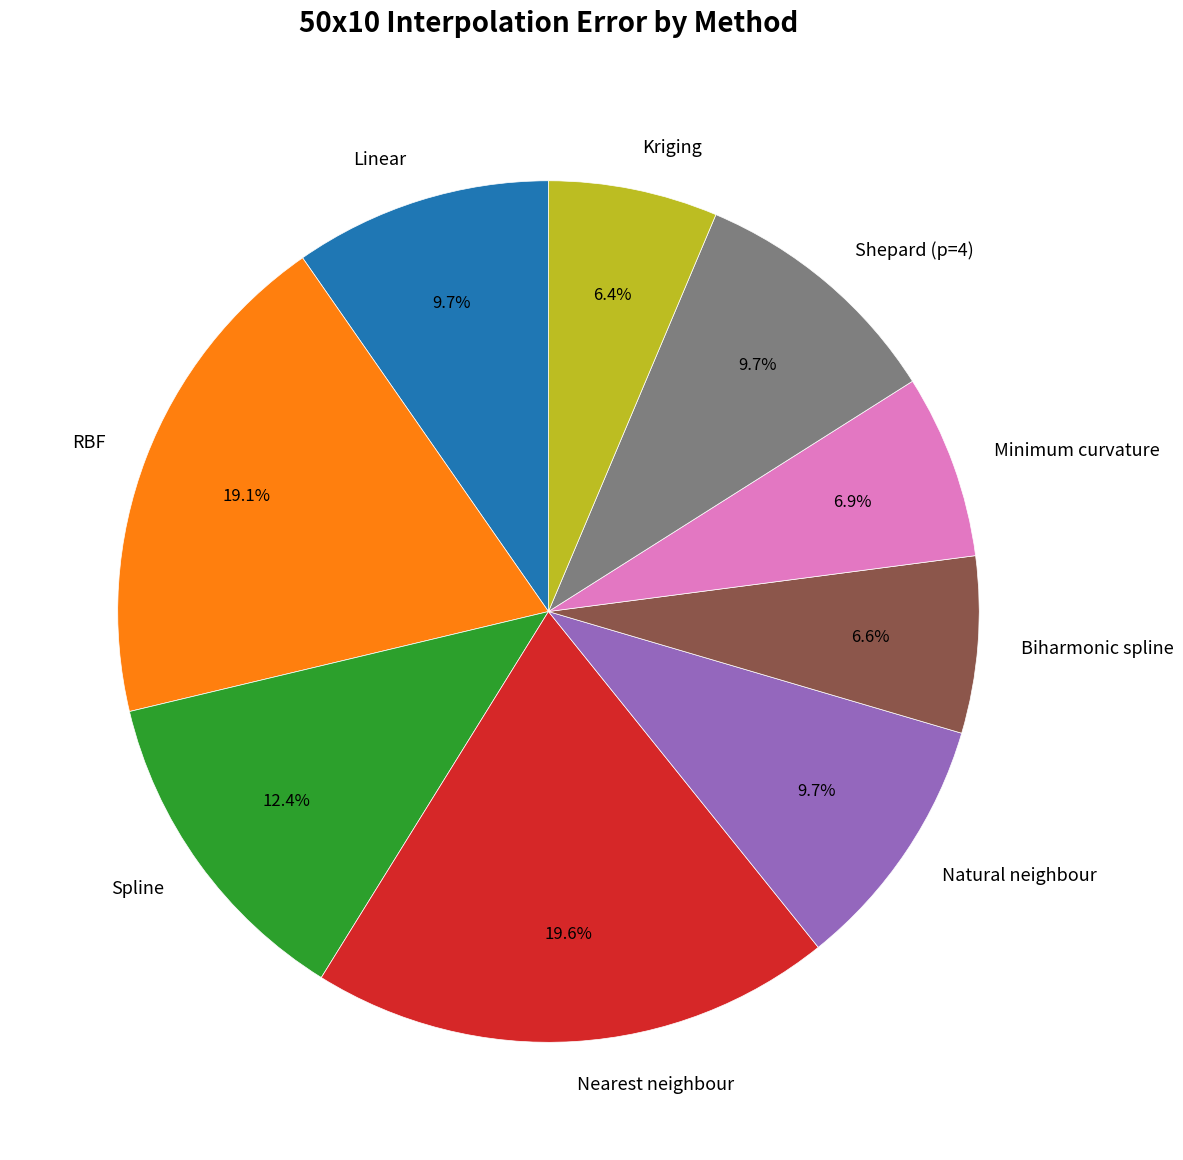

What percentage is the Minimum curvature slice, to the nearest percent?

7%